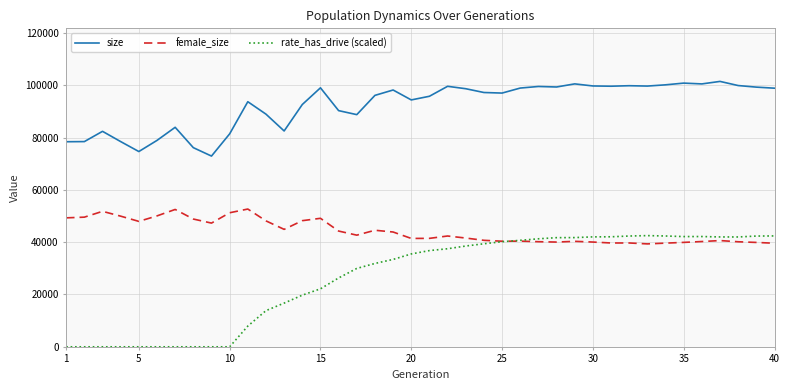

How many intersections are there between female_size and rate_has_drive (scaled)?

1